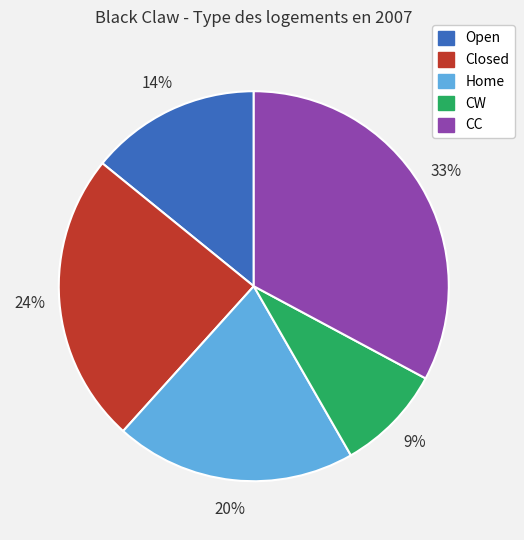

Which category has the smallest portion of the pie?

CW